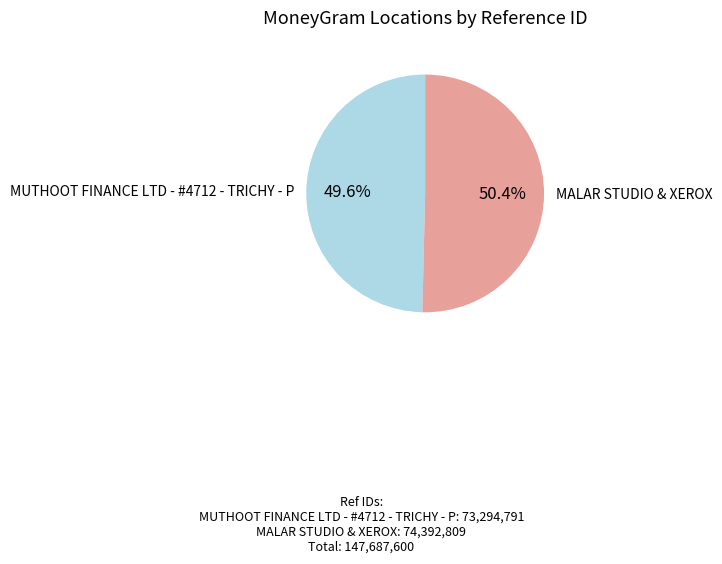

Is there a majority slice in this chart?

Yes